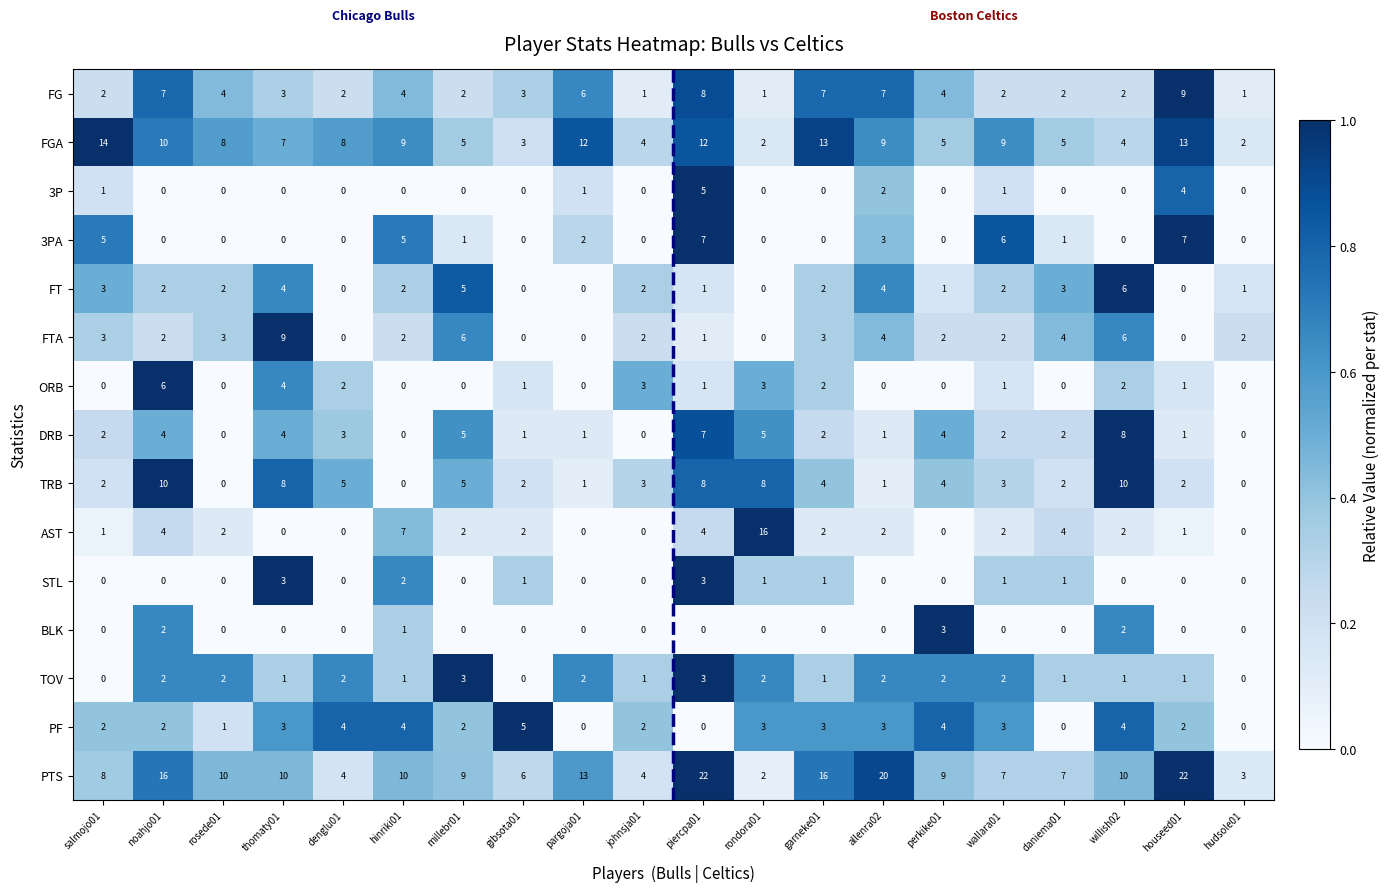

What is the difference between the maximum and minimum values in the 3PA series?

7